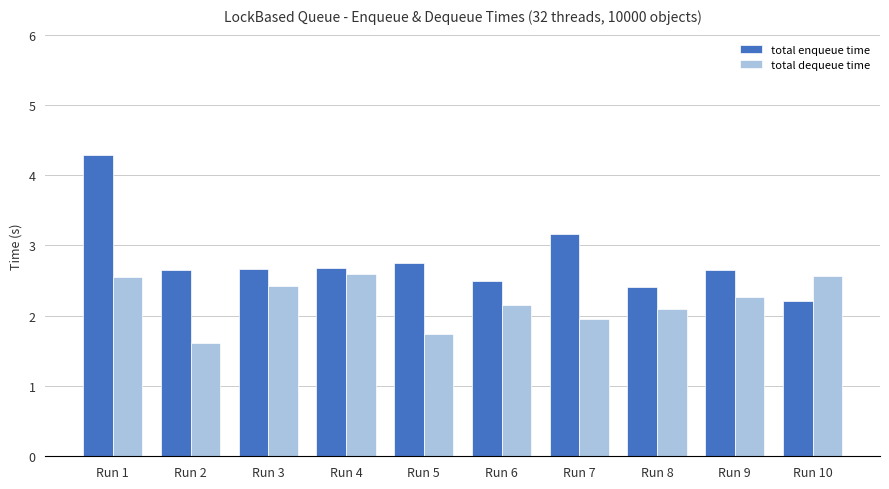

Rank the series by their average value, from lowest to highest.

total dequeue time, total enqueue time